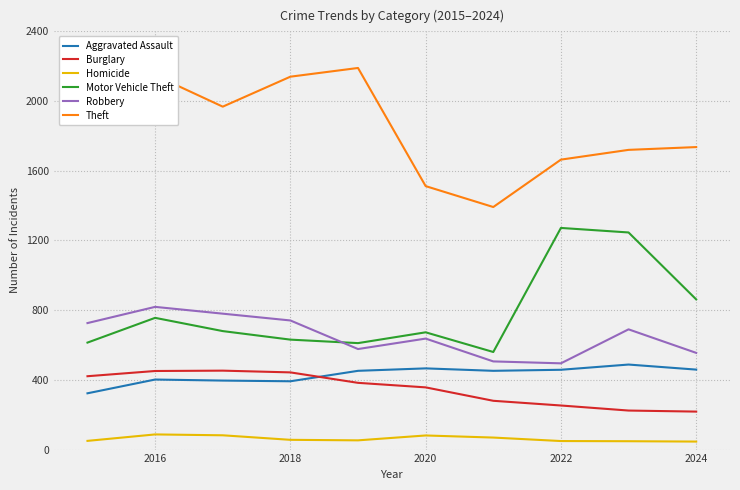

How many series are shown in this chart?

6